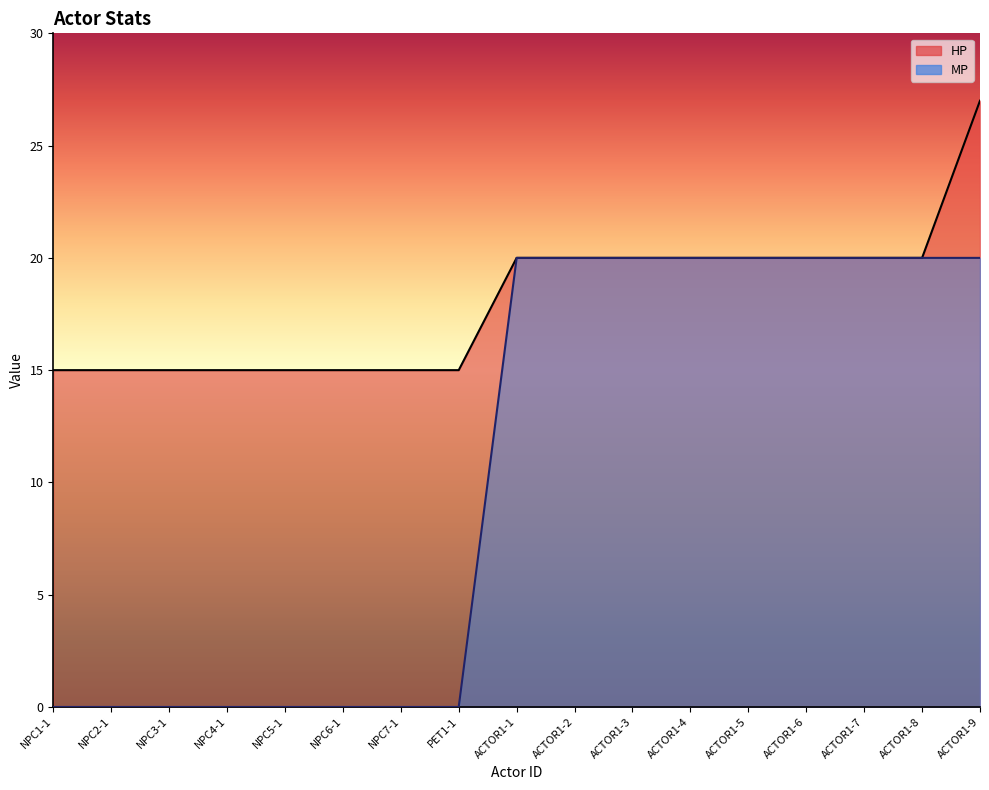

Is it true that MP equals 0 at NPC6-1?

True